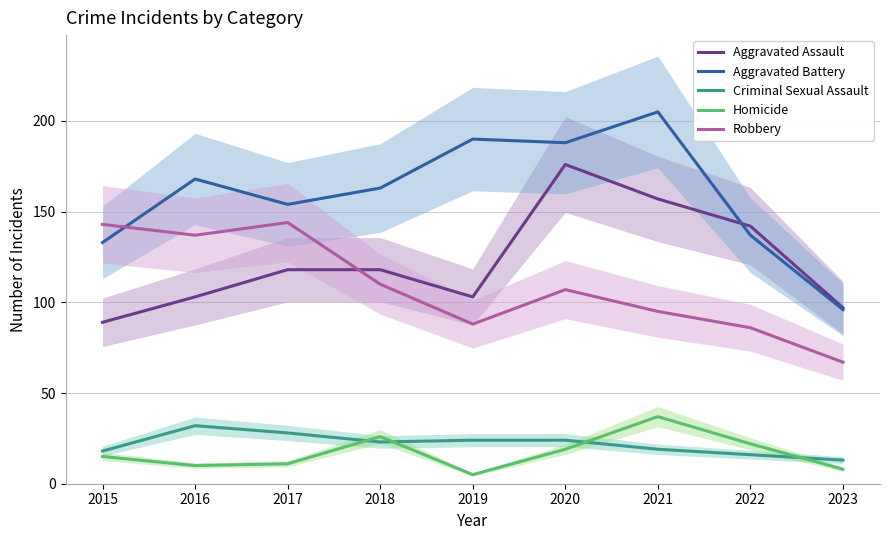

What is the sum of all Robbery values?

977